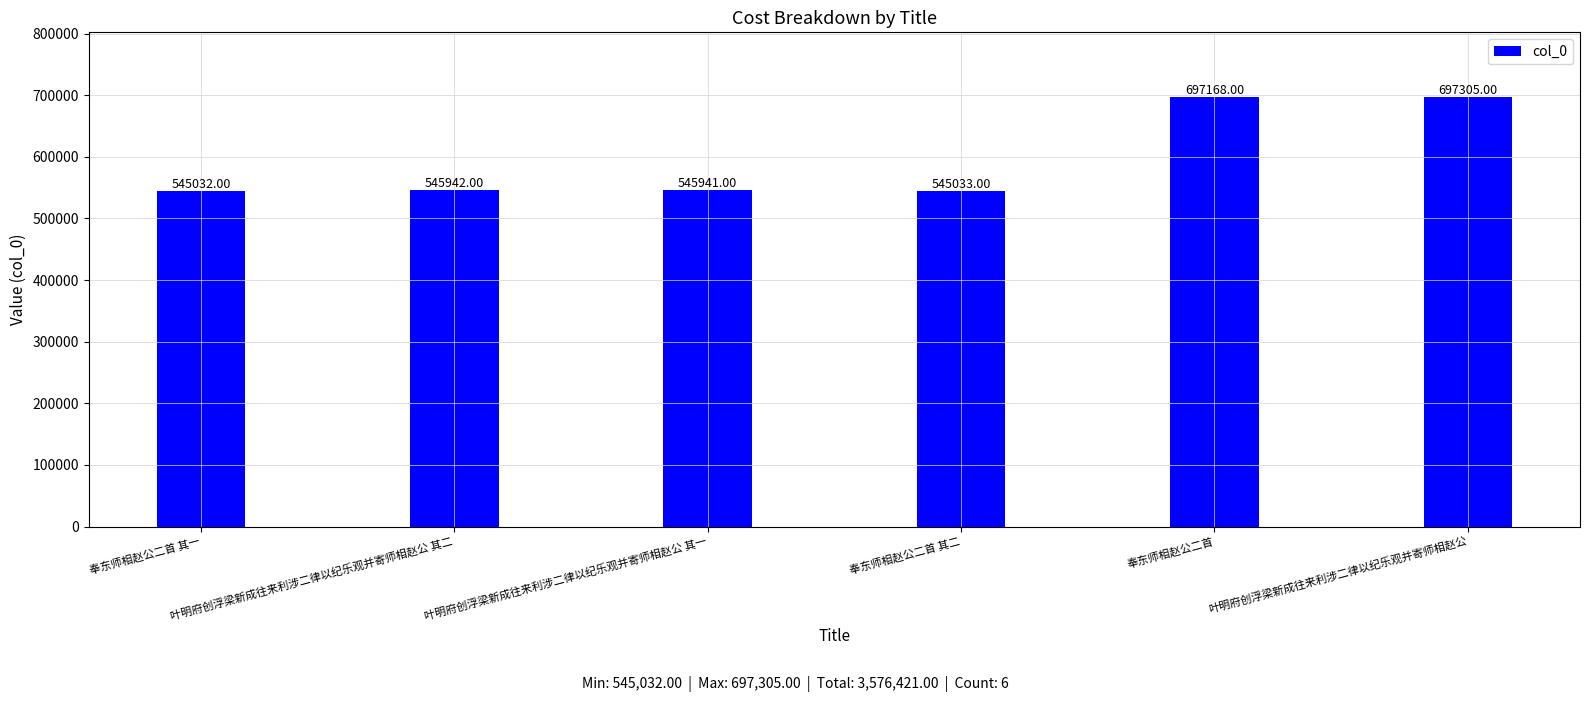

Which has a higher value, 叶明府创浮梁新成往来利涉二律以纪乐观并寄师相赵公 其二 or 奉东师相赵公二首 其二?

叶明府创浮梁新成往来利涉二律以纪乐观并寄师相赵公 其二